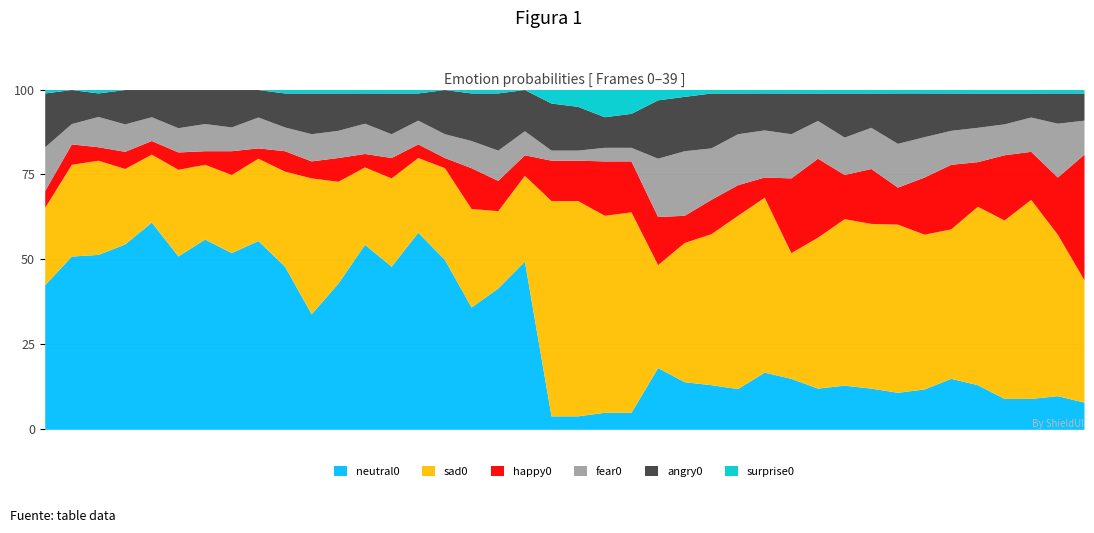

The value of neutral0 at 4 is 0.6. True or false?

True